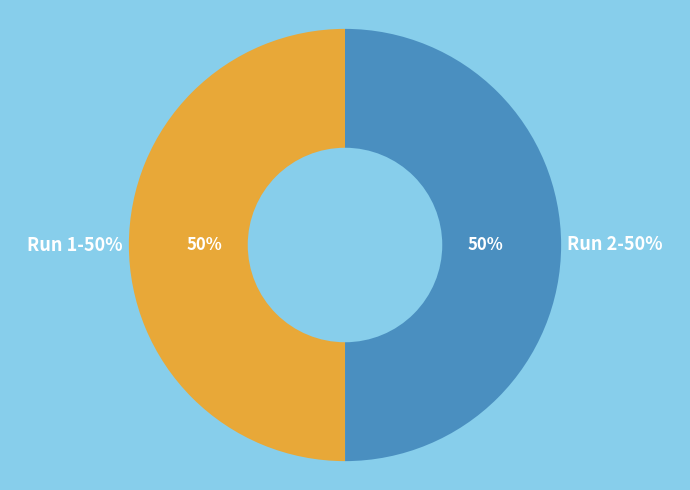

Is it true that Run 1 is 61% of the pie?

False